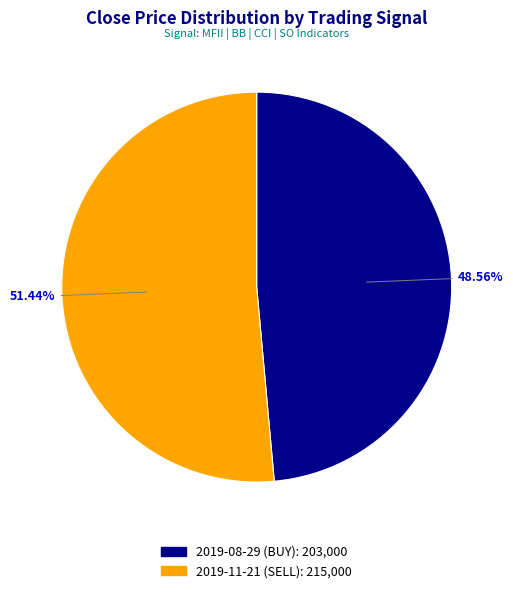

The 2019-11-21 (SELL) slice represents 65% of the pie. True or false?

False